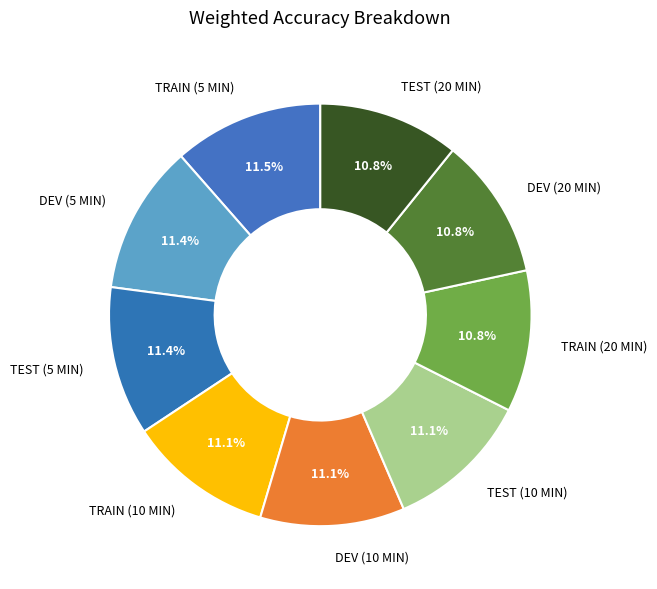

Does DEV (10 MIN) represent more than half of the total?

No